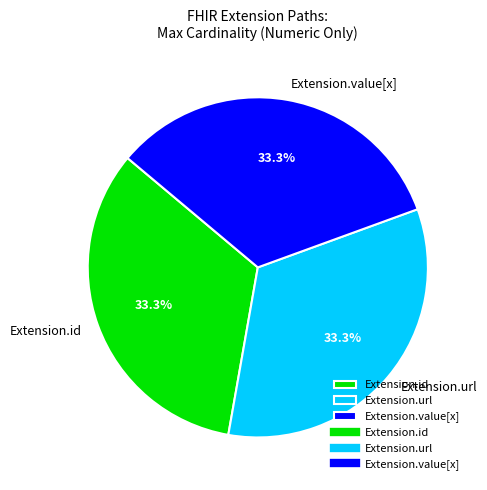

What is the total percentage of Extension.id and Extension.url?

66.7%